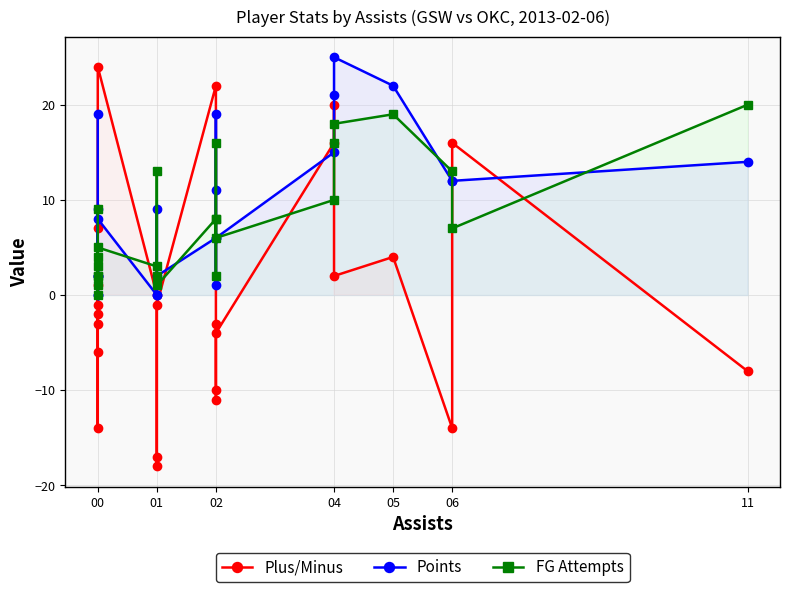

How many distinct data groups are displayed?

3